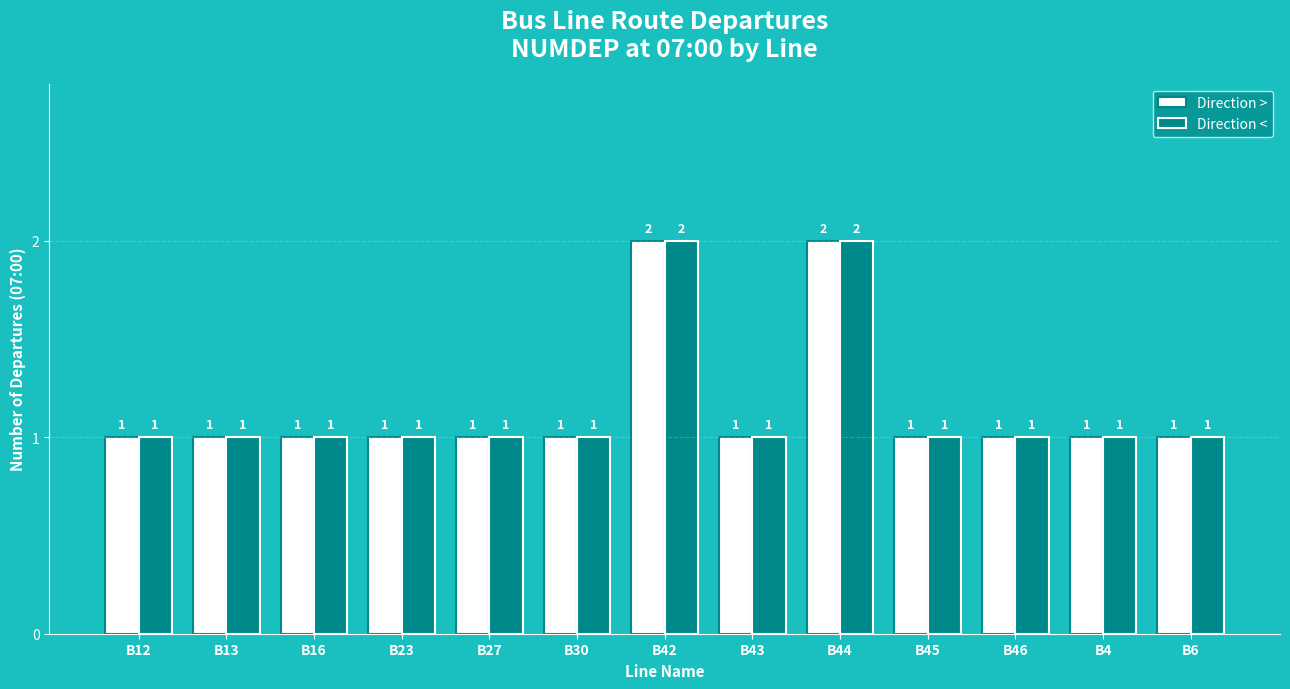

Reading left to right, extract all data points from this chart.

Direction >: 1	1	1	1	1	1	2	1	2	1	1	1	1
Direction <: 1	1	1	1	1	1	2	1	2	1	1	1	1